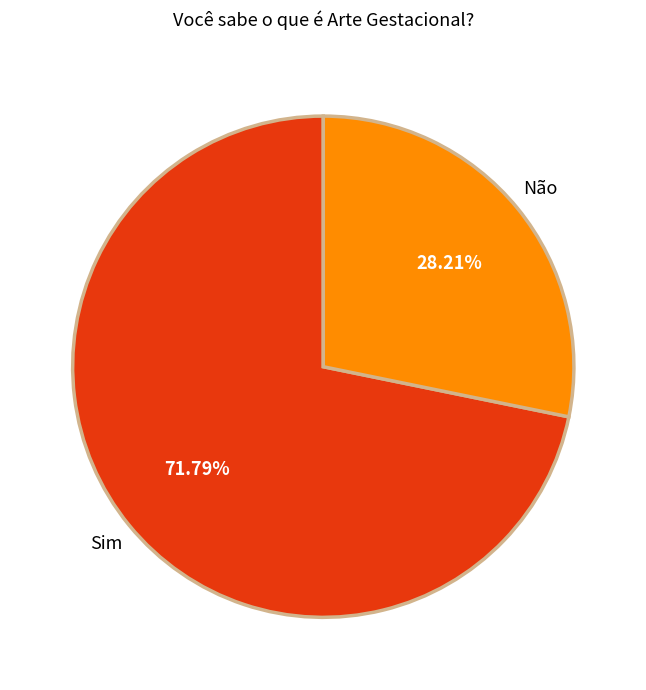

To the nearest percent, what percentage of the pie is Sim?

72%